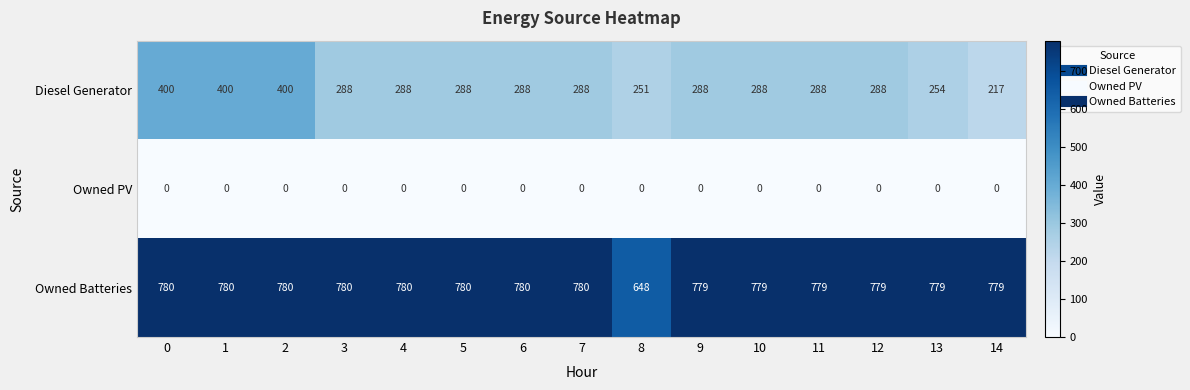

Which series has the widest spread of values?

Diesel Generator